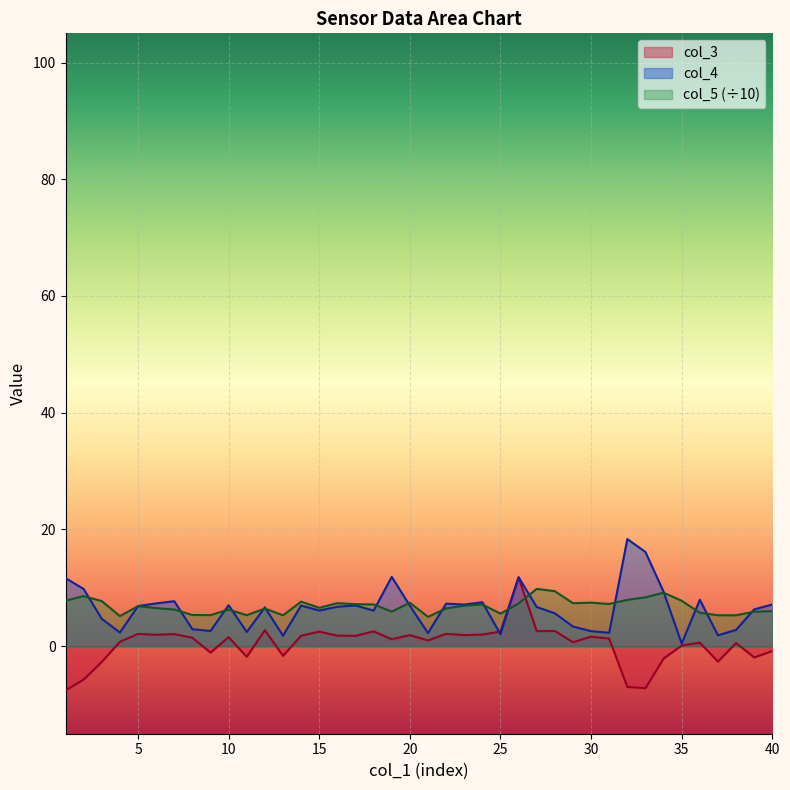

What is the difference between the second highest and second lowest values in the col_4 series?

14.3